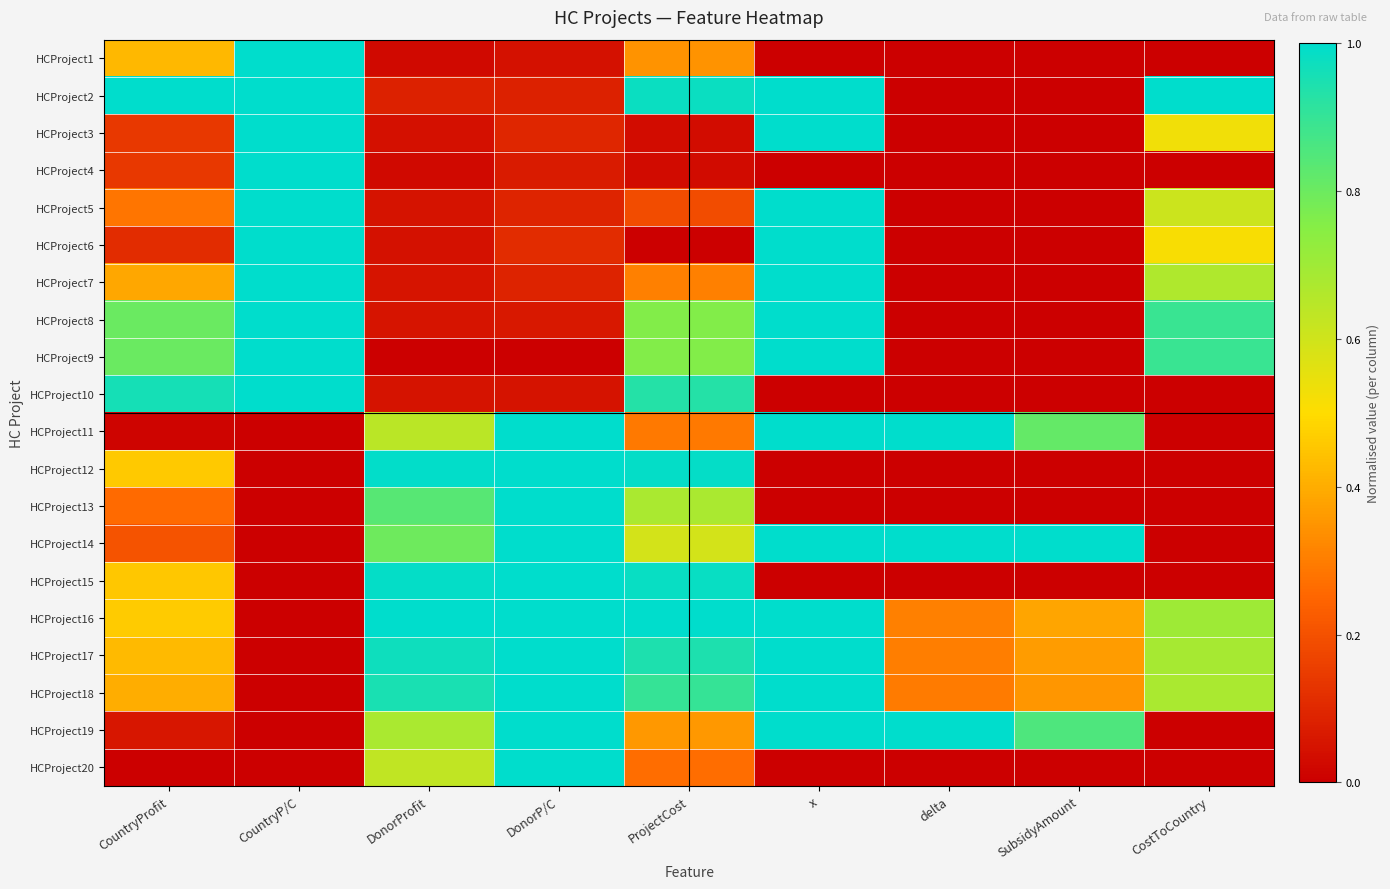

Reading right to left, list all the values displayed in this chart.

HCProject1: CostToCountry=0.0	SubsidyAmount=0.0	delta=0.0	x=0.0	ProjectCost=0.3	DonorP/C=0.0	DonorProfit=0.0	CountryP/C=1.0	CountryProfit=0.4
HCProject2: CostToCountry=1.0	SubsidyAmount=0.0	delta=0.0	x=1.0	ProjectCost=1.0	DonorP/C=0.1	DonorProfit=0.1	CountryP/C=1.0	CountryProfit=1.0
HCProject3: CostToCountry=0.5	SubsidyAmount=0.0	delta=0.0	x=1.0	ProjectCost=0.0	DonorP/C=0.1	DonorProfit=0.0	CountryP/C=1.0	CountryProfit=0.1
HCProject4: CostToCountry=0.0	SubsidyAmount=0.0	delta=0.0	x=0.0	ProjectCost=0.0	DonorP/C=0.1	DonorProfit=0.0	CountryP/C=1.0	CountryProfit=0.1
HCProject5: CostToCountry=0.6	SubsidyAmount=0.0	delta=0.0	x=1.0	ProjectCost=0.2	DonorP/C=0.1	DonorProfit=0.0	CountryP/C=1.0	CountryProfit=0.3
HCProject6: CostToCountry=0.5	SubsidyAmount=0.0	delta=0.0	x=1.0	ProjectCost=0.0	DonorP/C=0.1	DonorProfit=0.0	CountryP/C=1.0	CountryProfit=0.1
HCProject7: CostToCountry=0.7	SubsidyAmount=0.0	delta=0.0	x=1.0	ProjectCost=0.3	DonorP/C=0.1	DonorProfit=0.1	CountryP/C=1.0	CountryProfit=0.4
HCProject8: CostToCountry=0.9	SubsidyAmount=0.0	delta=0.0	x=1.0	ProjectCost=0.8	DonorP/C=0.1	DonorProfit=0.1	CountryP/C=1.0	CountryProfit=0.8
HCProject9: CostToCountry=0.9	SubsidyAmount=0.0	delta=0.0	x=1.0	ProjectCost=0.8	DonorP/C=0.0	DonorProfit=0.0	CountryP/C=1.0	CountryProfit=0.8
HCProject10: CostToCountry=0.0	SubsidyAmount=0.0	delta=0.0	x=0.0	ProjectCost=0.9	DonorP/C=0.0	DonorProfit=0.0	CountryP/C=1.0	CountryProfit=1.0
HCProject11: CostToCountry=0.0	SubsidyAmount=0.8	delta=1.0	x=1.0	ProjectCost=0.3	DonorP/C=1.0	DonorProfit=0.6	CountryP/C=0.0	CountryProfit=0.0
HCProject12: CostToCountry=0.0	SubsidyAmount=0.0	delta=0.0	x=0.0	ProjectCost=1.0	DonorP/C=1.0	DonorProfit=1.0	CountryP/C=0.0	CountryProfit=0.5
HCProject13: CostToCountry=0.0	SubsidyAmount=0.0	delta=0.0	x=0.0	ProjectCost=0.7	DonorP/C=1.0	DonorProfit=0.8	CountryP/C=0.0	CountryProfit=0.3
HCProject14: CostToCountry=0.0	SubsidyAmount=1.0	delta=1.0	x=1.0	ProjectCost=0.6	DonorP/C=1.0	DonorProfit=0.8	CountryP/C=0.0	CountryProfit=0.2
HCProject15: CostToCountry=0.0	SubsidyAmount=0.0	delta=0.0	x=0.0	ProjectCost=1.0	DonorP/C=1.0	DonorProfit=1.0	CountryP/C=0.0	CountryProfit=0.5
HCProject16: CostToCountry=0.7	SubsidyAmount=0.4	delta=0.3	x=1.0	ProjectCost=1.0	DonorP/C=1.0	DonorProfit=1.0	CountryP/C=0.0	CountryProfit=0.5
HCProject17: CostToCountry=0.7	SubsidyAmount=0.4	delta=0.3	x=1.0	ProjectCost=0.9	DonorP/C=1.0	DonorProfit=1.0	CountryP/C=0.0	CountryProfit=0.4
HCProject18: CostToCountry=0.7	SubsidyAmount=0.4	delta=0.3	x=1.0	ProjectCost=0.9	DonorP/C=1.0	DonorProfit=1.0	CountryP/C=0.0	CountryProfit=0.4
HCProject19: CostToCountry=0.0	SubsidyAmount=0.9	delta=1.0	x=1.0	ProjectCost=0.4	DonorP/C=1.0	DonorProfit=0.7	CountryP/C=0.0	CountryProfit=0.1
HCProject20: CostToCountry=0.0	SubsidyAmount=0.0	delta=0.0	x=0.0	ProjectCost=0.3	DonorP/C=1.0	DonorProfit=0.6	CountryP/C=0.0	CountryProfit=0.0